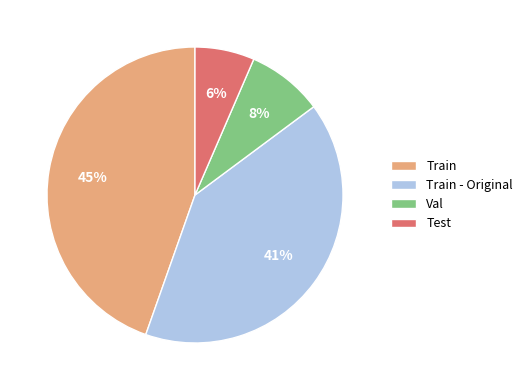

To the nearest percent, what portion does Val represent?

8%